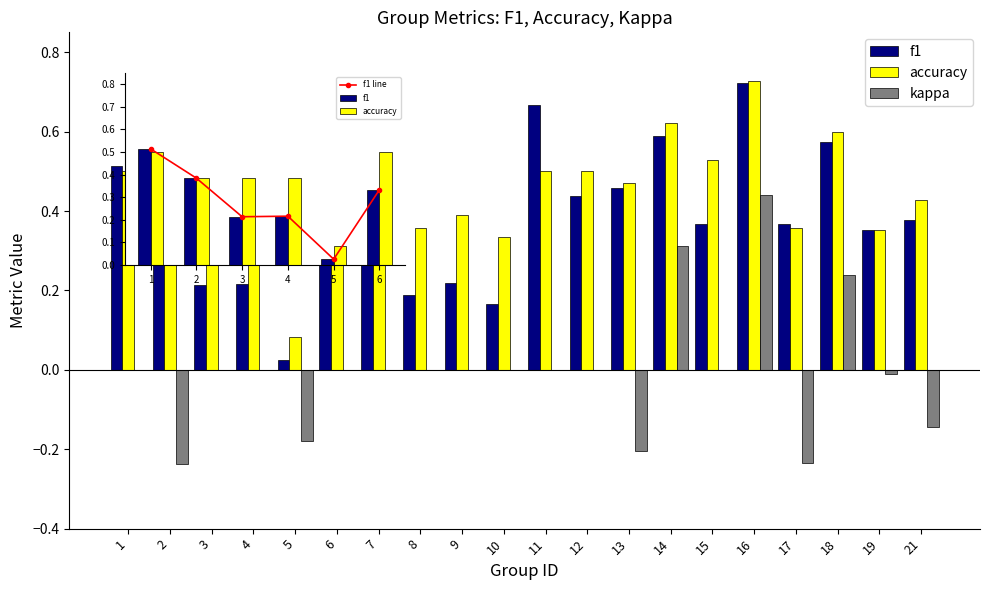

What is the approximate value of f1 at 16?

0.7